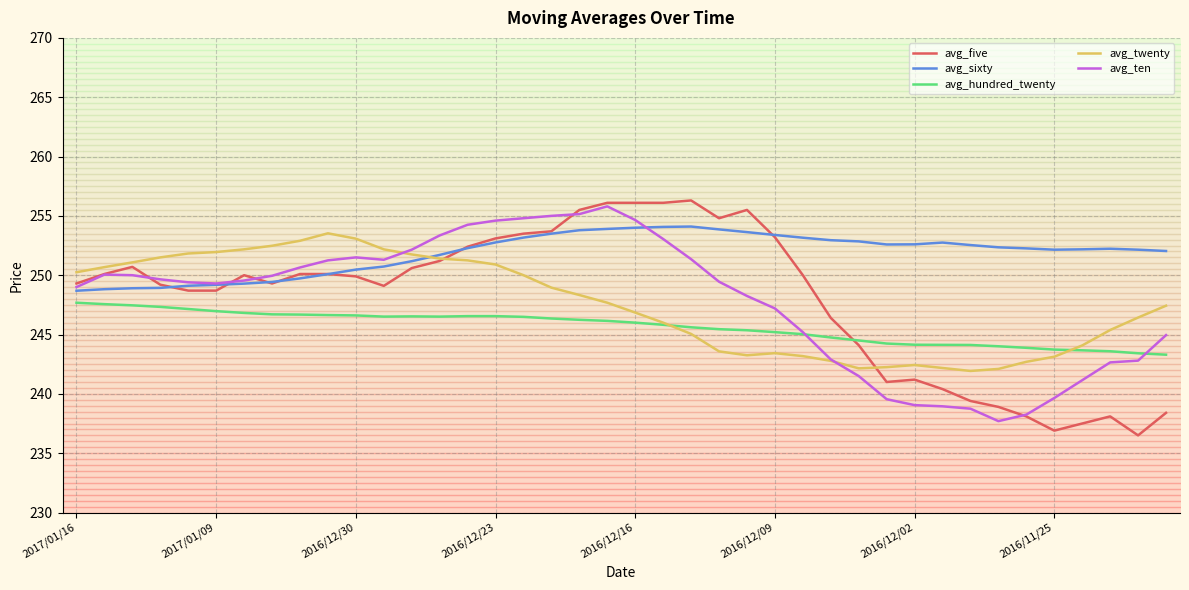

True or false: avg_ten and avg_hundred_twenty cross at least once.

True